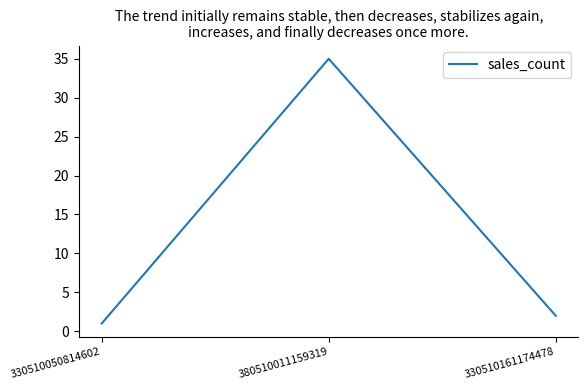

List the labels in order of value, smallest first.

330510050814602, 330510161174478, 380510011159319